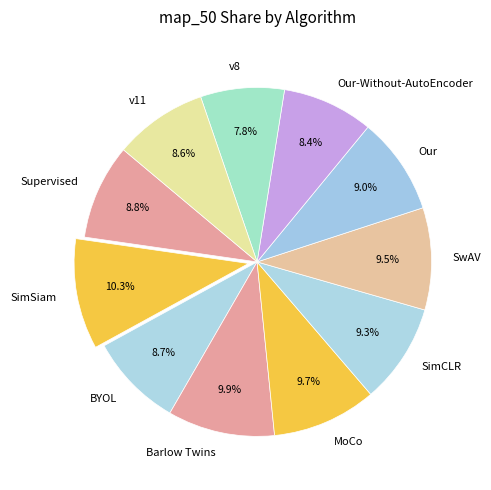

Combined, what portion of the pie is MoCo and Supervised?

18.5%